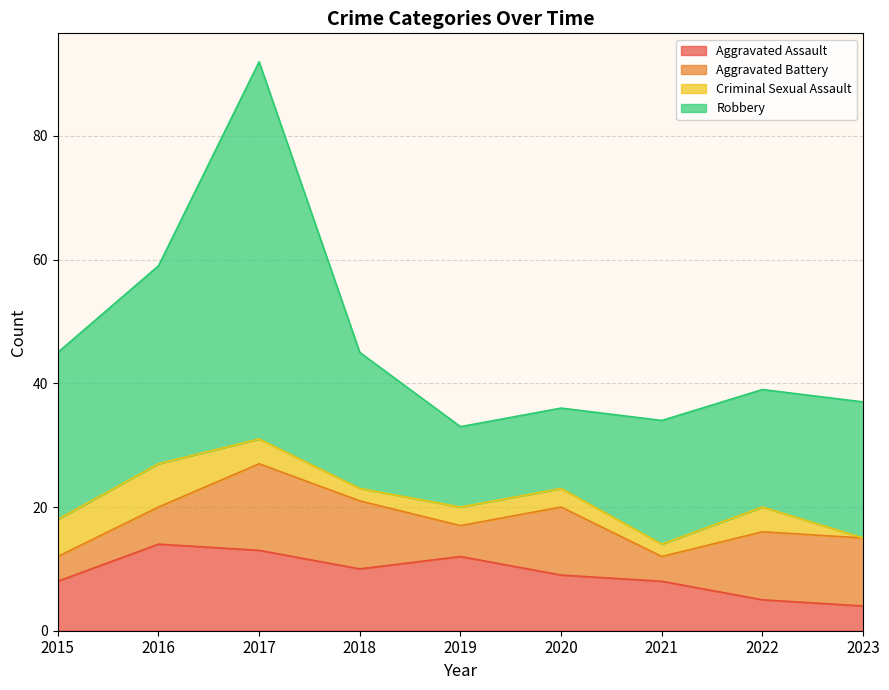

What is the difference between the highest and lowest values at 2020?

10